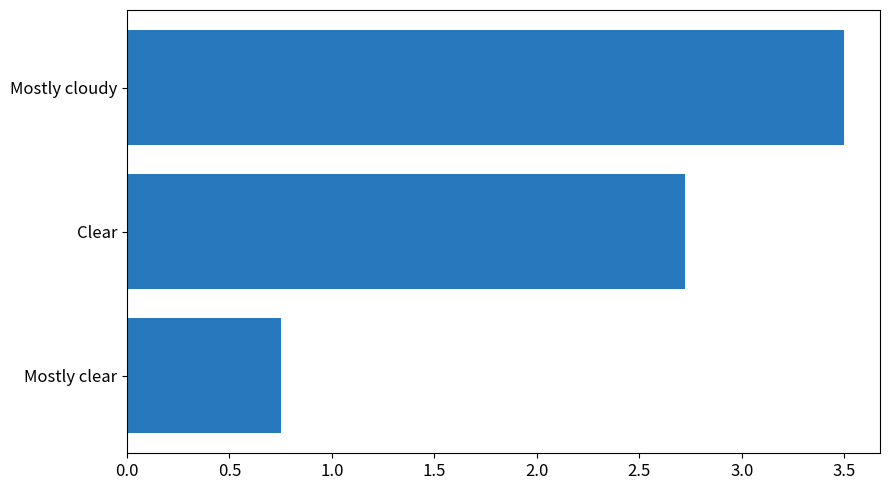

How many bars are there in total?

3